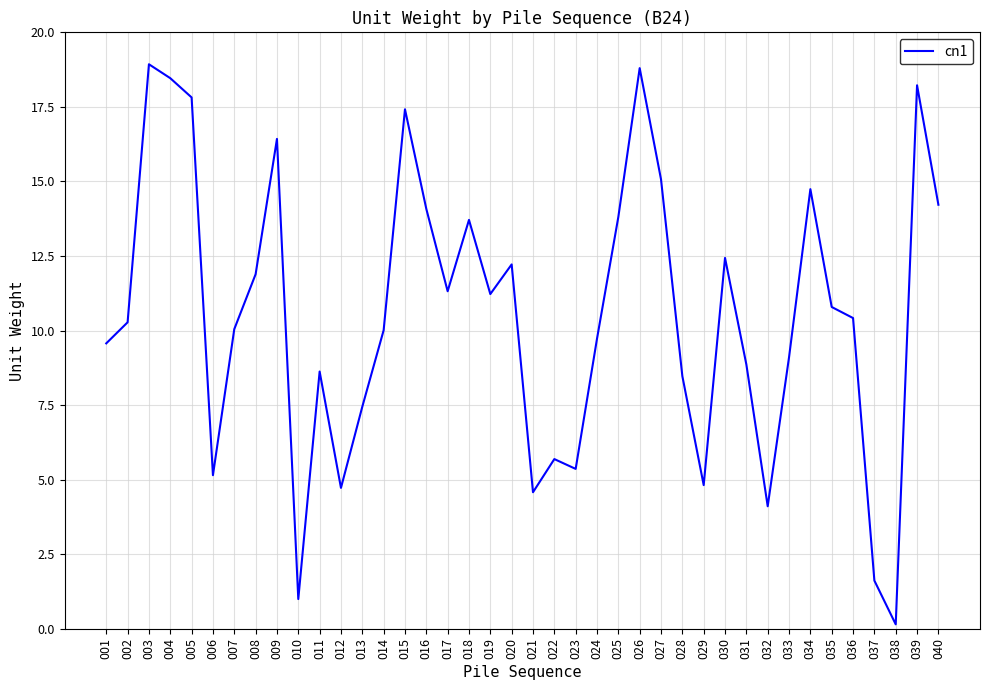

What is the greatest value displayed?

18.9